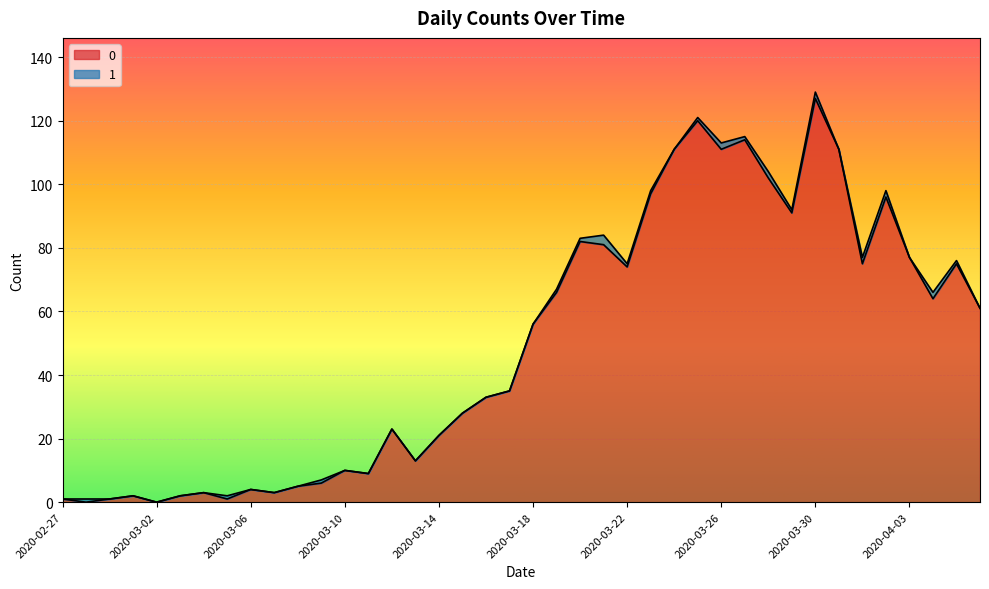

Reading left to right, extract all data points from this chart.

2020-02-27=1	2020-02-28=0	2020-02-29=1	2020-03-01=2	2020-03-02=0	2020-03-03=2	2020-03-04=3	2020-03-05=1	2020-03-06=4	2020-03-07=3	2020-03-08=5	2020-03-09=6	2020-03-10=10	2020-03-11=9	2020-03-12=23	2020-03-13=13	2020-03-14=21	2020-03-15=28	2020-03-16=33	2020-03-17=35	2020-03-18=56	2020-03-19=66	2020-03-20=82	2020-03-21=81	2020-03-22=74	2020-03-23=97	2020-03-24=111	2020-03-25=120	2020-03-26=111	2020-03-27=114	2020-03-28=102	2020-03-29=91	2020-03-30=127	2020-03-31=111	2020-04-01=75	2020-04-02=96	2020-04-03=77	2020-04-04=64	2020-04-05=75	2020-04-06=61